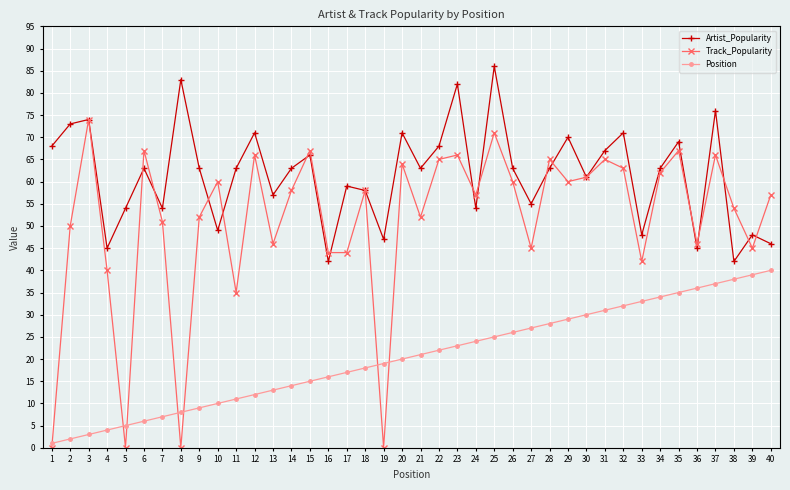

How many lines are shown in the chart?

3